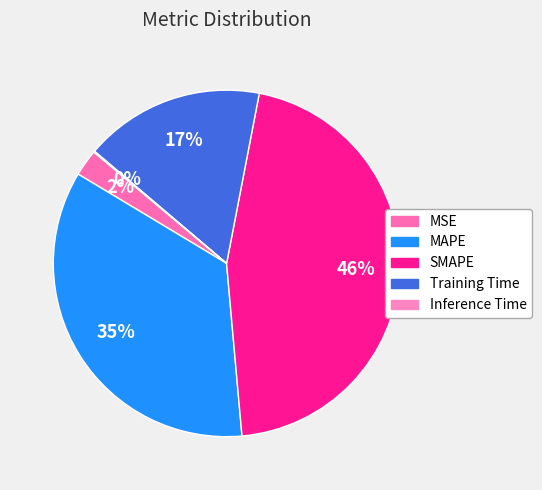

Is there any slice that represents more than half of the pie?

No